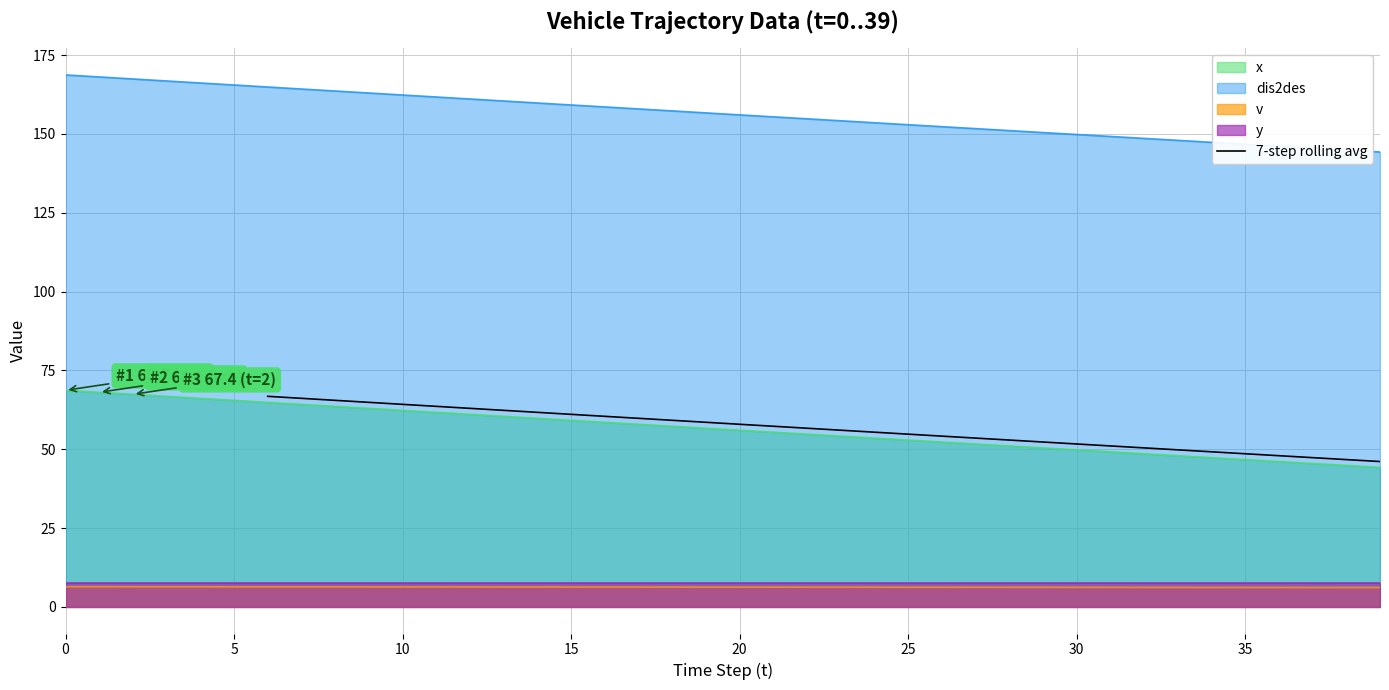

How many lines are shown in the chart?

1